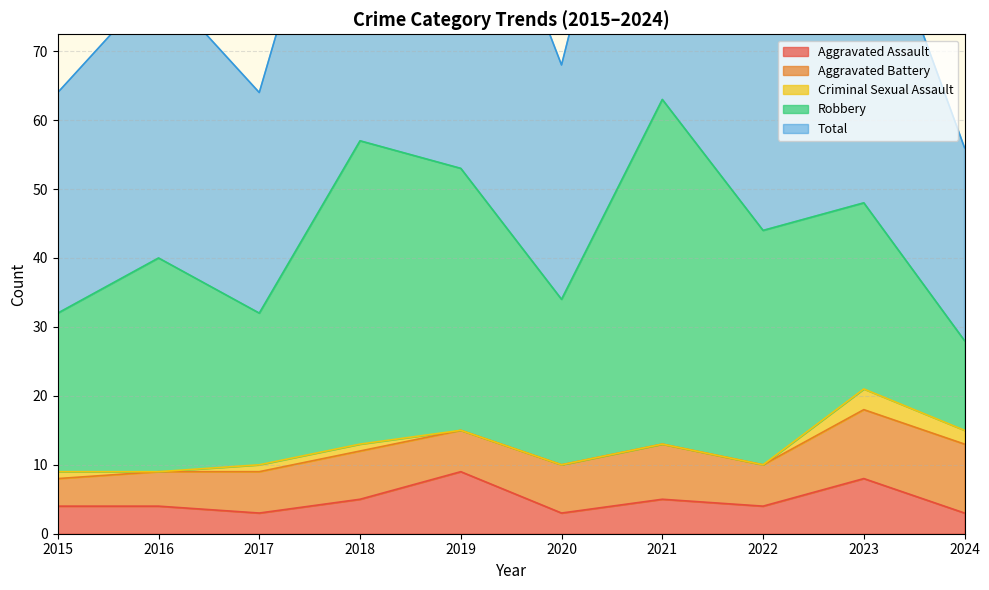

Reading left to right, extract all data points from this chart.

Aggravated Assault: 2015=4	2016=4	2017=3	2018=5	2019=9	2020=3	2021=5	2022=4	2023=8	2024=3
Aggravated Battery: 2015=4	2016=5	2017=6	2018=7	2019=6	2020=7	2021=8	2022=6	2023=10	2024=10
Criminal Sexual Assault: 2015=1	2016=0	2017=1	2018=1	2019=0	2020=0	2021=0	2022=0	2023=3	2024=2
Robbery: 2015=23	2016=31	2017=22	2018=44	2019=38	2020=24	2021=50	2022=34	2023=27	2024=13
Total: 2015=32	2016=40	2017=32	2018=57	2019=53	2020=34	2021=63	2022=44	2023=48	2024=28